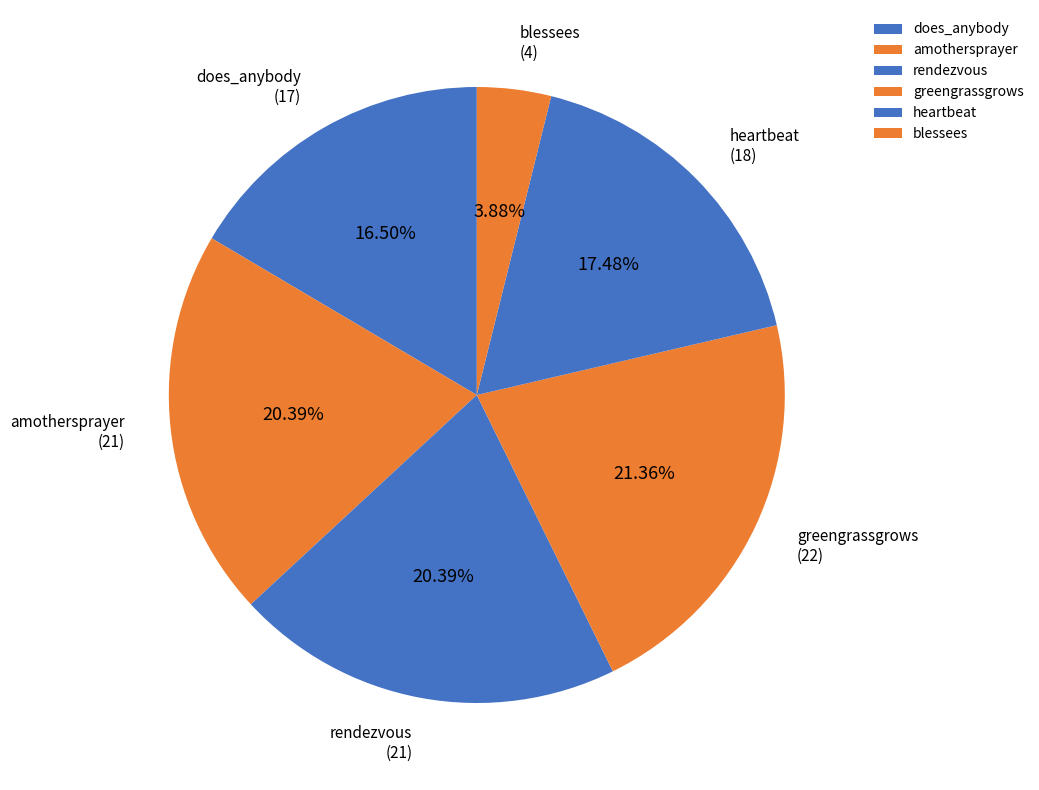

Count the number of slices in the pie.

6